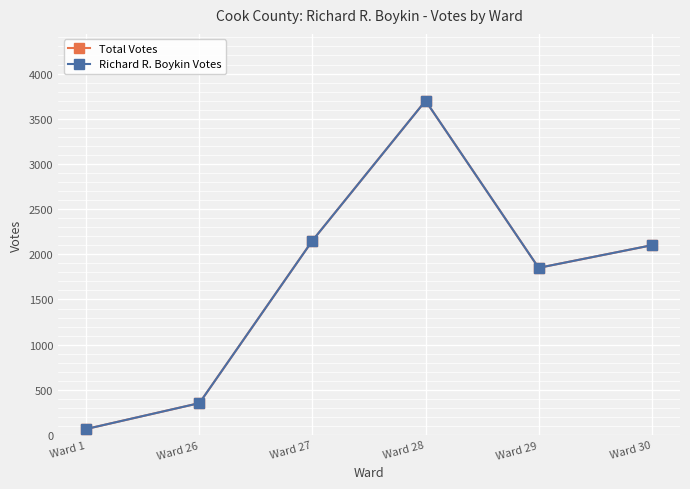

What is the value of the Total Votes point at the 2nd from the left?

353